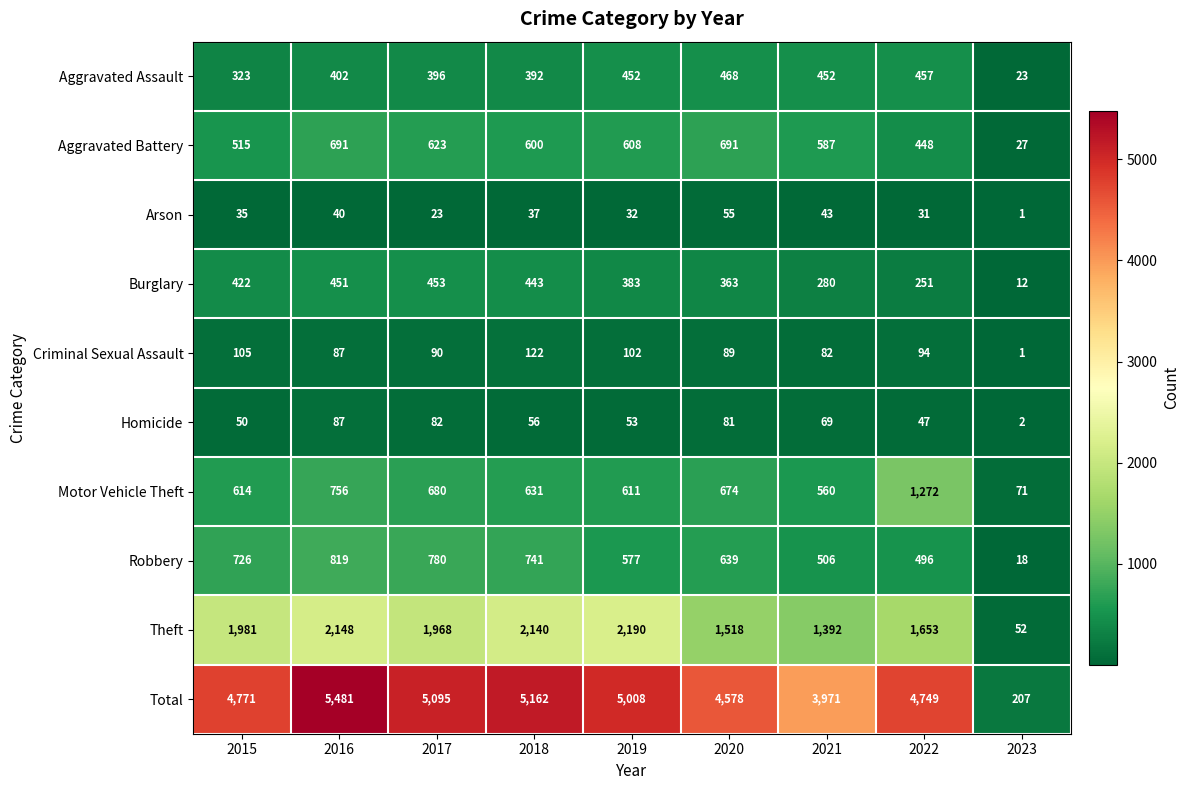

Rank the series by their maximum value, from highest to lowest.

Total, Theft, Motor Vehicle Theft, Robbery, Aggravated Battery, Aggravated Assault, Burglary, Criminal Sexual Assault, Homicide, Arson